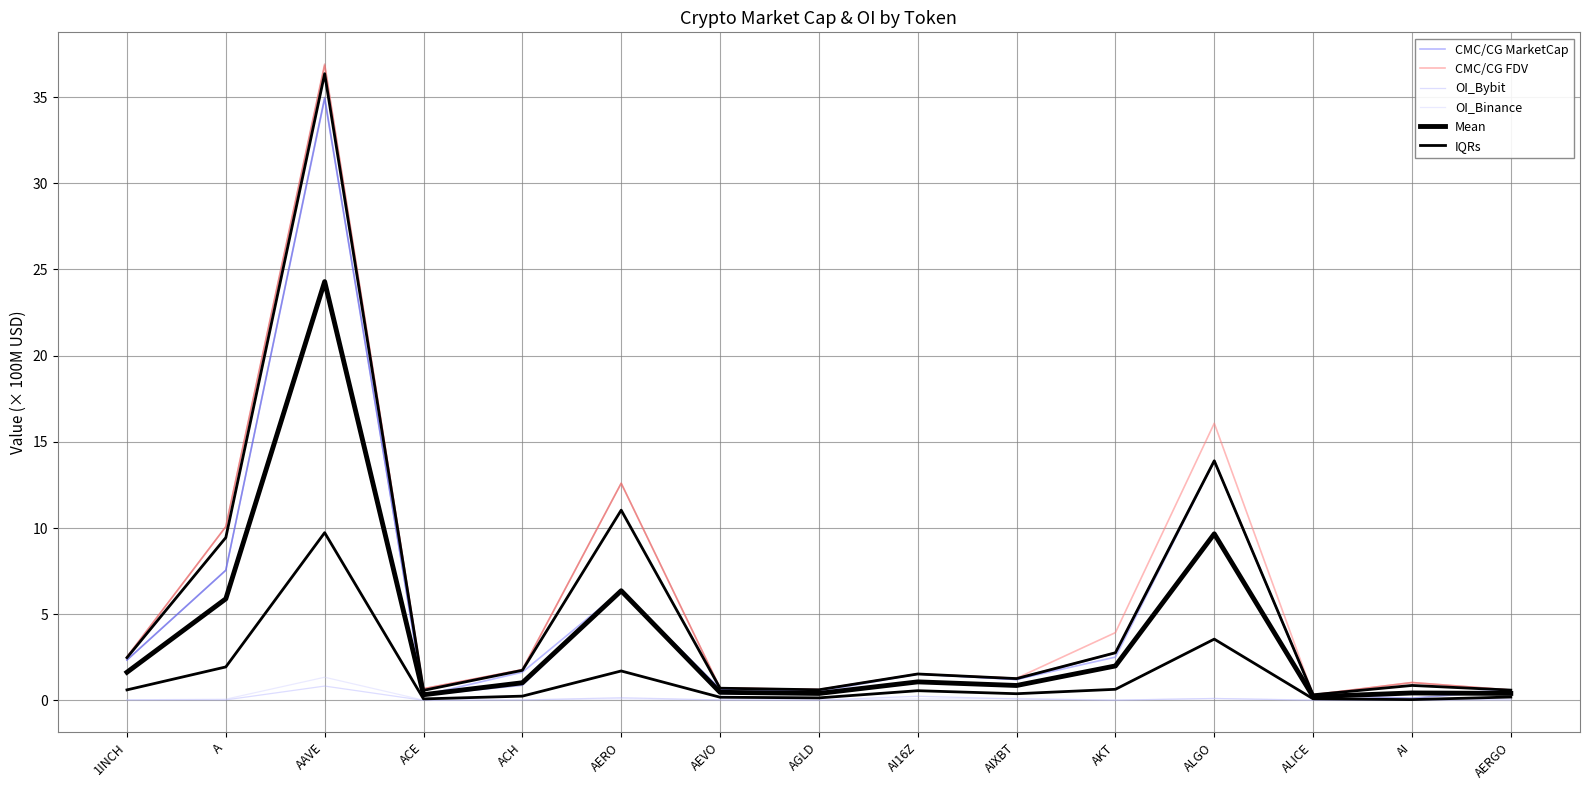

At which category is the sum across all series the highest?

AAVE